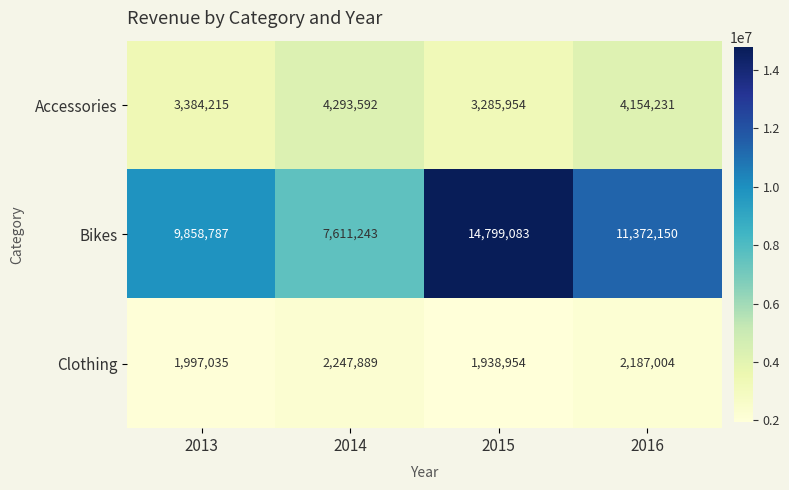

Which label corresponds to the smallest value in the chart?

2015